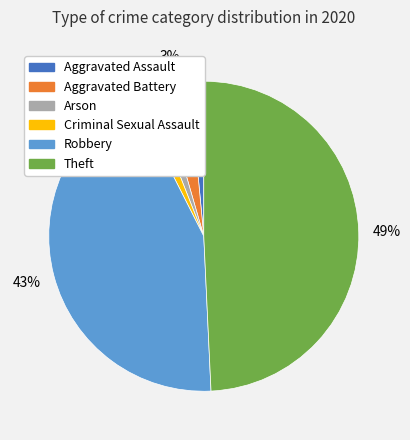

Is it true that Criminal Sexual Assault is 1% of the pie?

True